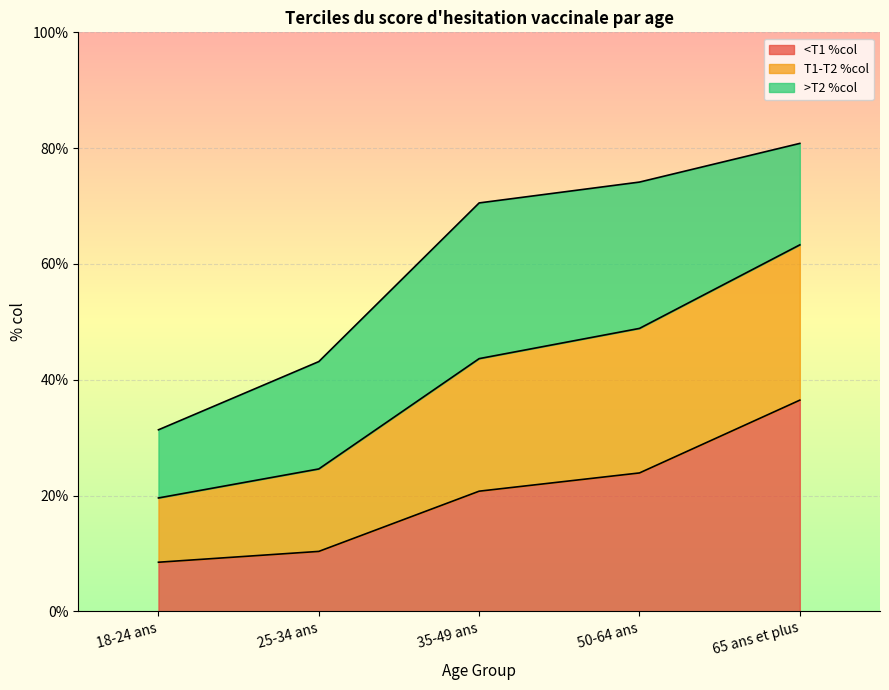

What is the approximate value of <T1 %col at 35-49 ans?

20.8